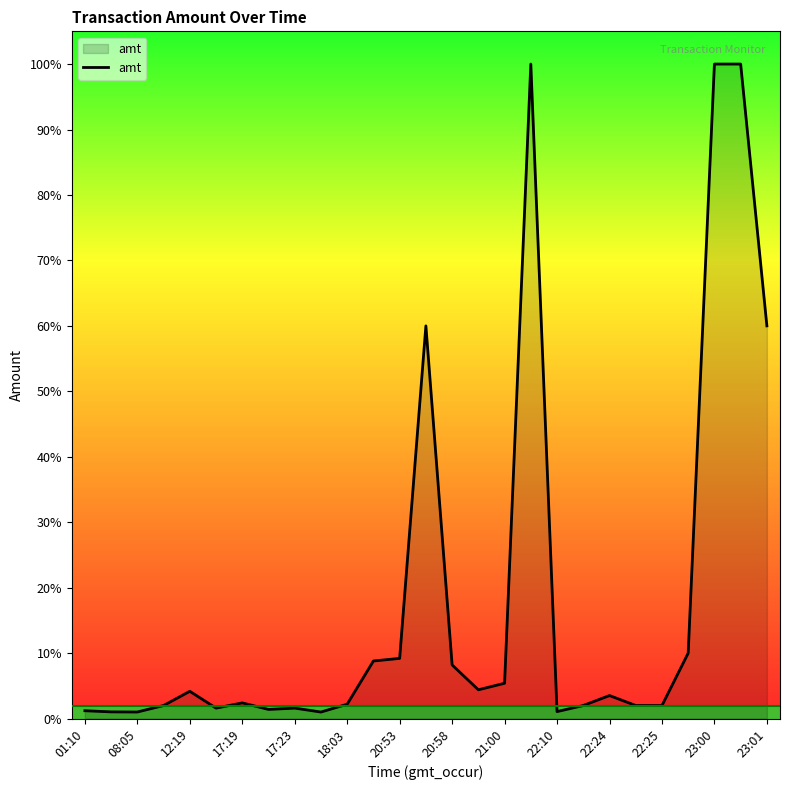

Reading left to right, list all the values displayed in this chart.

600.6	513.0	503.0	1000.0	2085.0	800.0	1200.0	700.0	800.0	500.0	1100.0	4400.0	4600.0	30000.0	4100.0	2200.0	2700.0	50000.0	534.0	1000.0	1760.0	1000.0	995.0	5000.0	50000.0	50000.0	30000.0